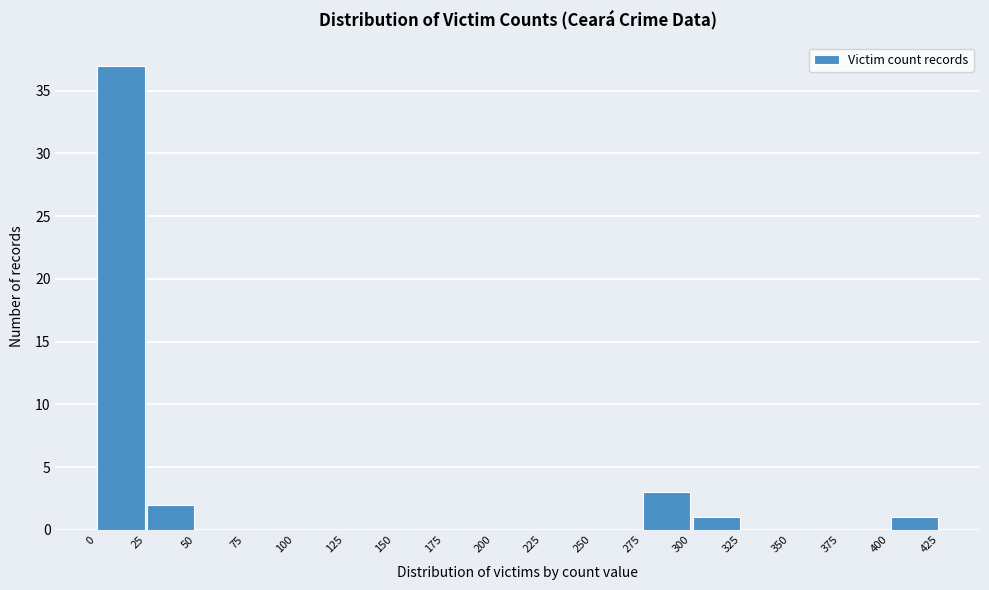

Reading left to right, list every bar in this chart as the range it spans on the x-axis followed by its height. The values are not printed on the chart, so give them approximately, as read against the axis.

0 to 25: 37
25 to 50: 2
50 to 75: 0
75 to 100: 0
100 to 125: 0
125 to 150: 0
150 to 175: 0
175 to 200: 0
200 to 225: 0
225 to 250: 0
250 to 275: 0
275 to 300: 3
300 to 325: 1
325 to 350: 0
350 to 375: 0
375 to 400: 0
400 to 425: 1